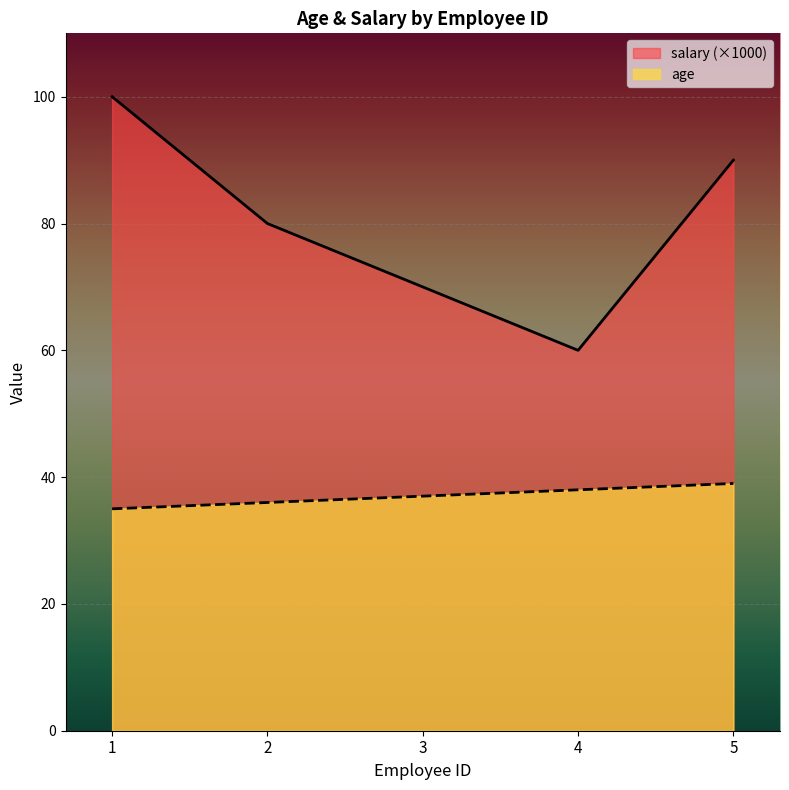

How many values in the salary series are below 80?

2